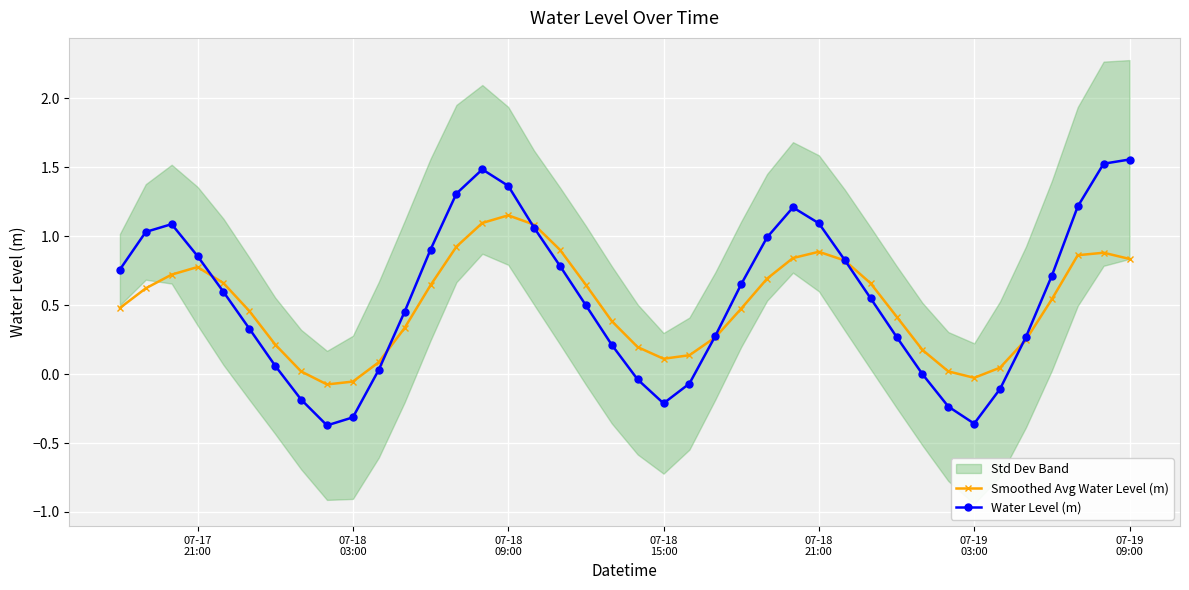

Which series has the widest spread of values?

Water Level (m)